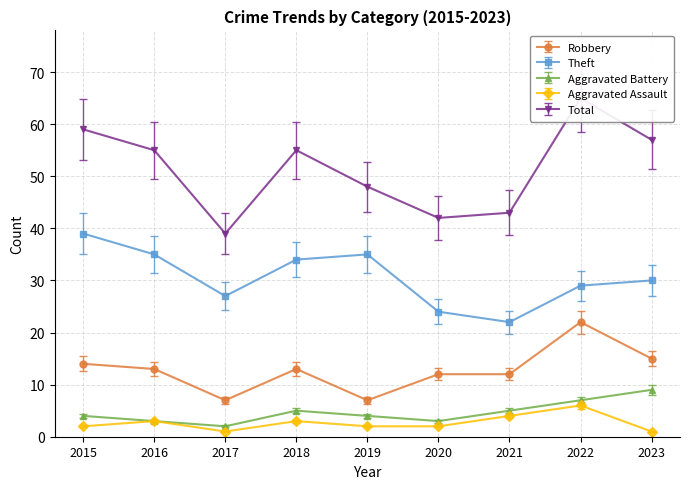

At which label is Robbery closest to 13?

2015